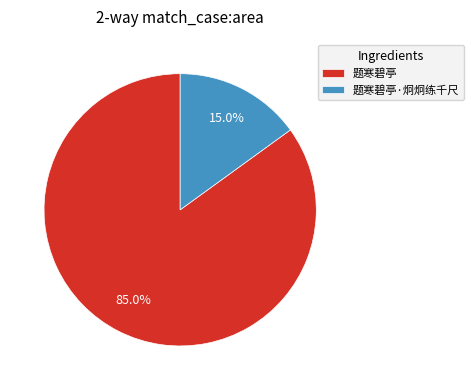

The 题寒碧亭 slice represents 74% of the pie. True or false?

False